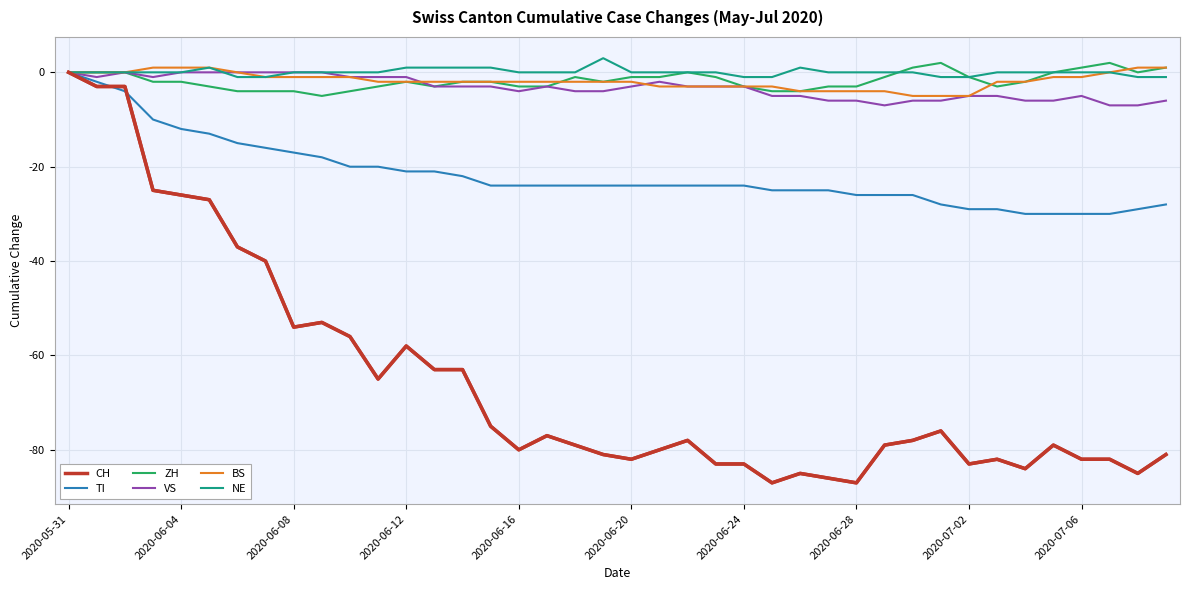

How many lines are shown in the chart?

6